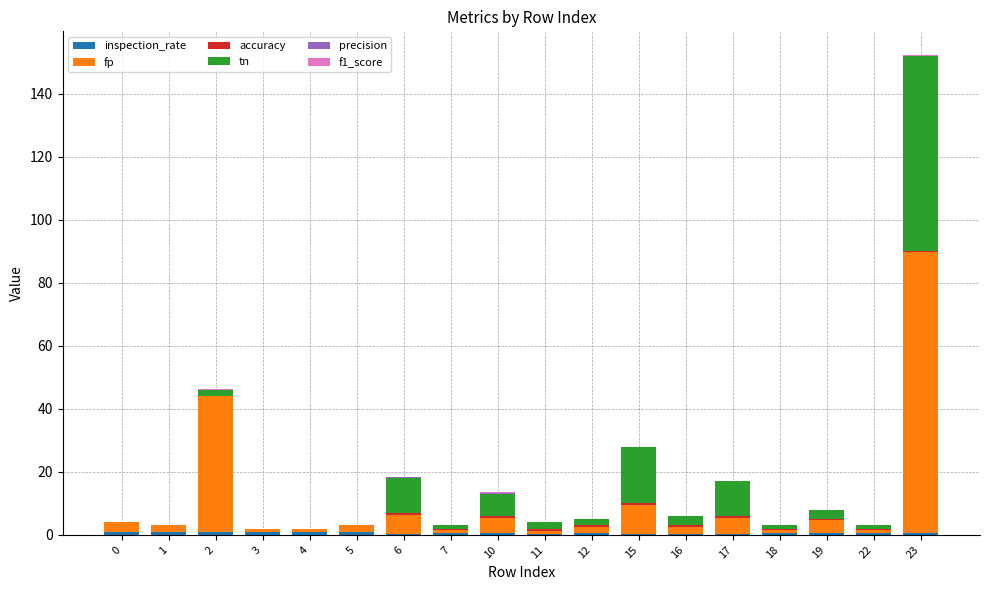

At which category is the sum across all series the highest?

23